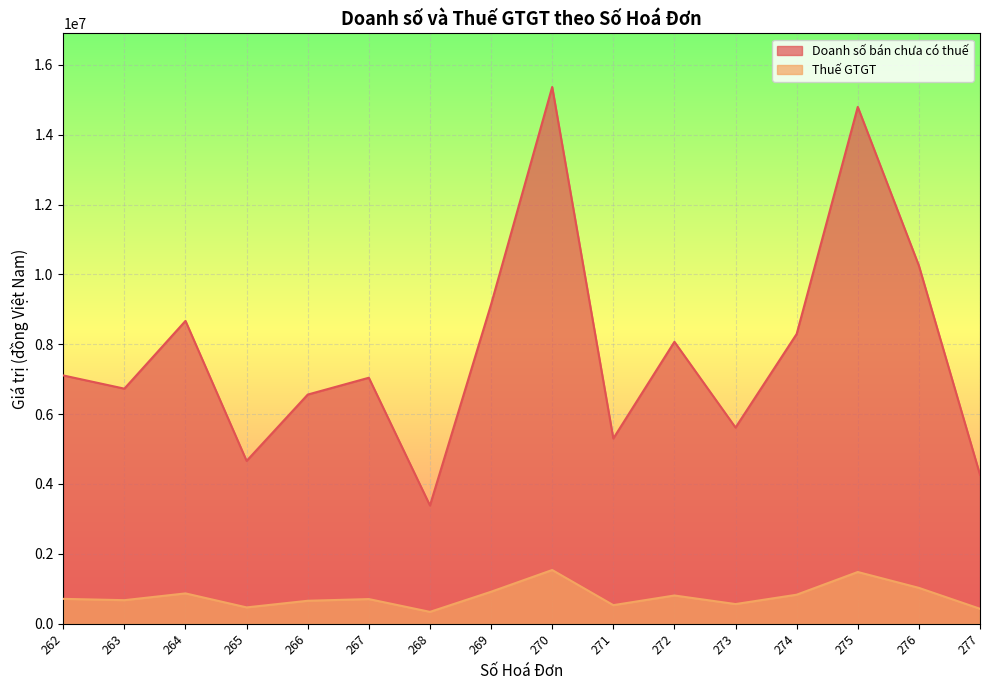

True or false: Thuế GTGT and Doanh số bán chưa có thuế cross at least once.

False